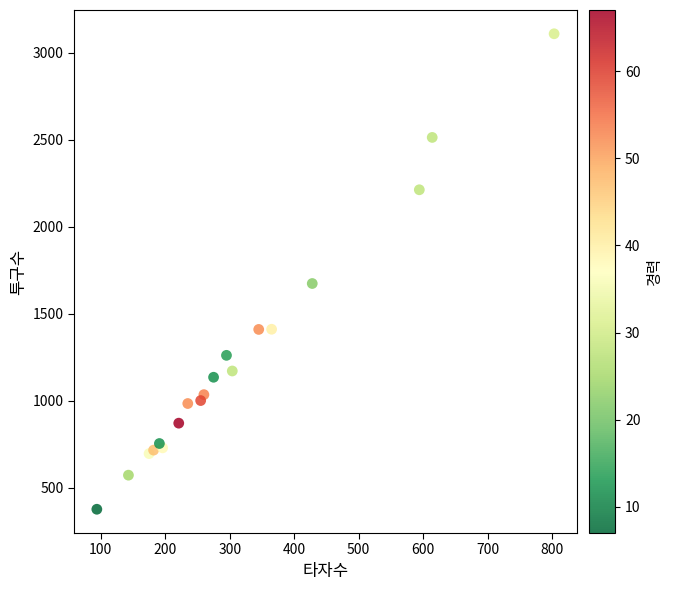

What Y value in the scatter plot is closest to 1742?

1673